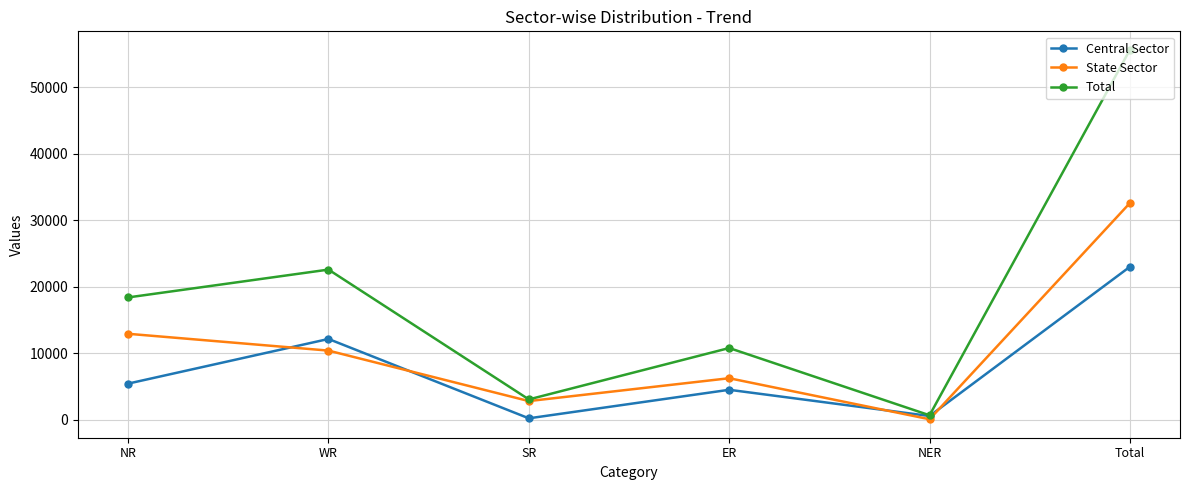

Is this an area chart (filled region under the line)?

No